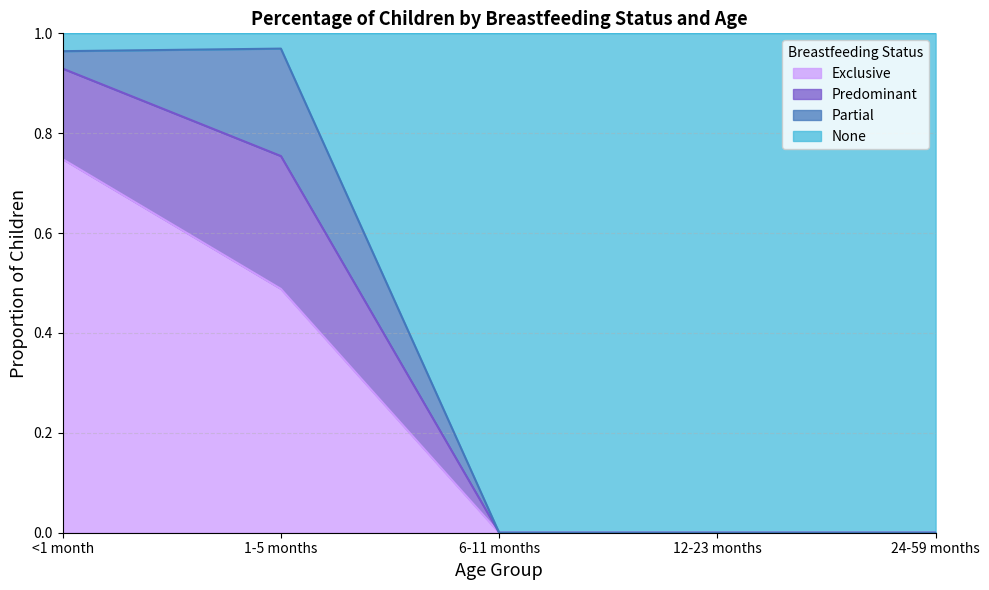

Is it true that Exclusive equals -0.4 at 12-23 months?

False